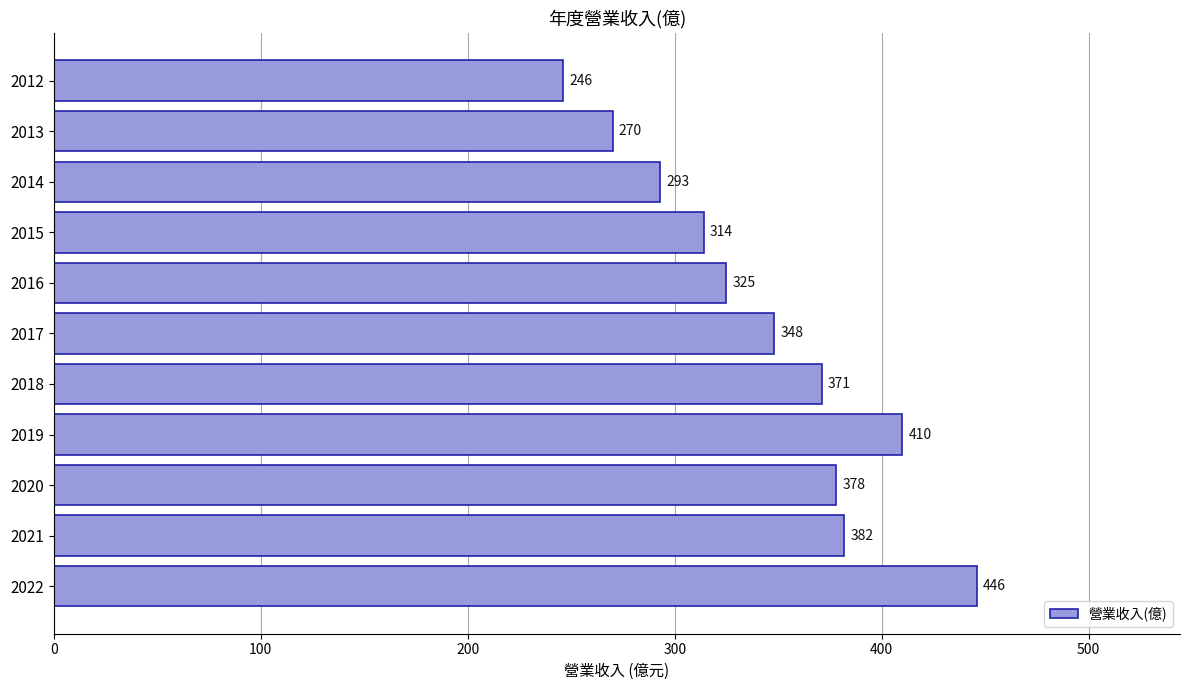

Which has a higher value, 2017 or 2012?

2017